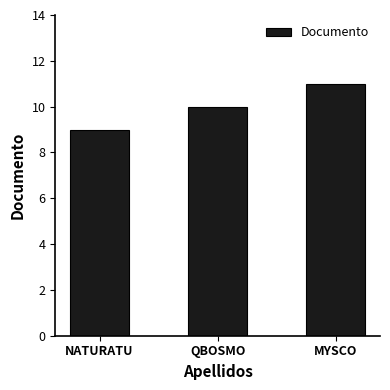

What is the label of the 2nd bar from the left?

QBOSMO